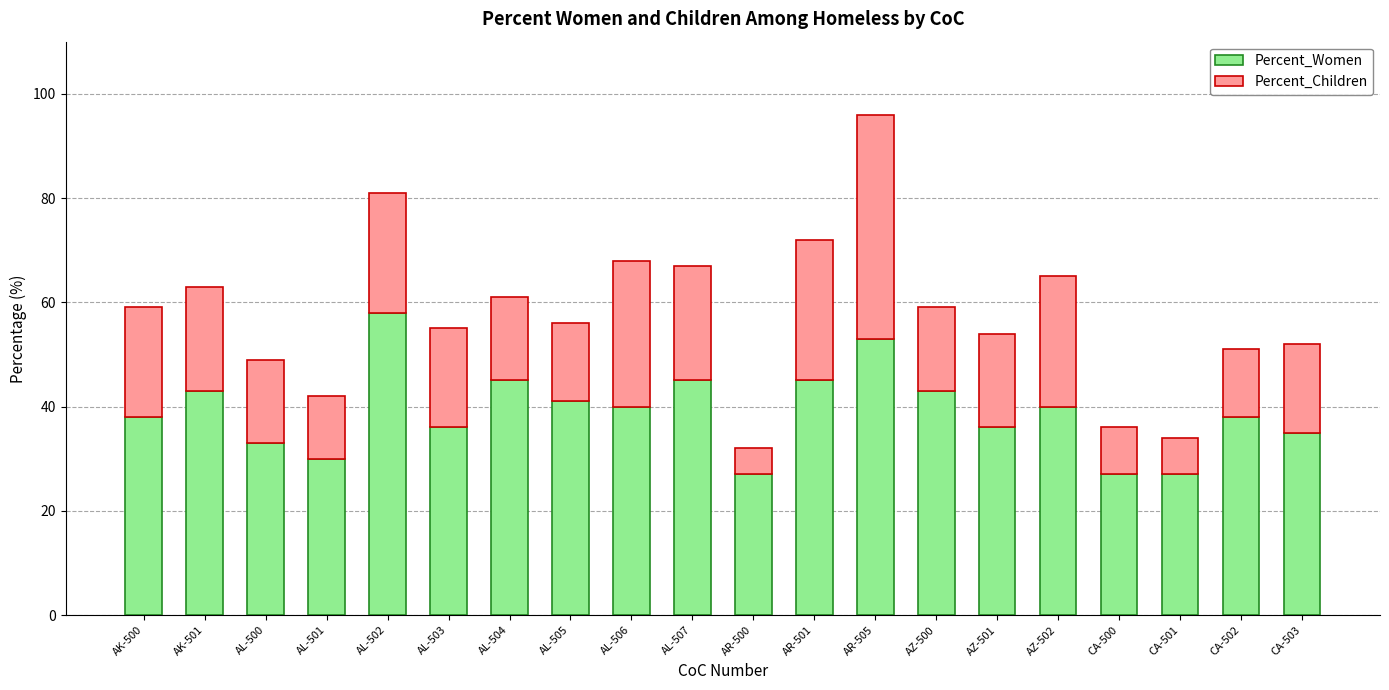

What is the total value across all series at AL-503?

55